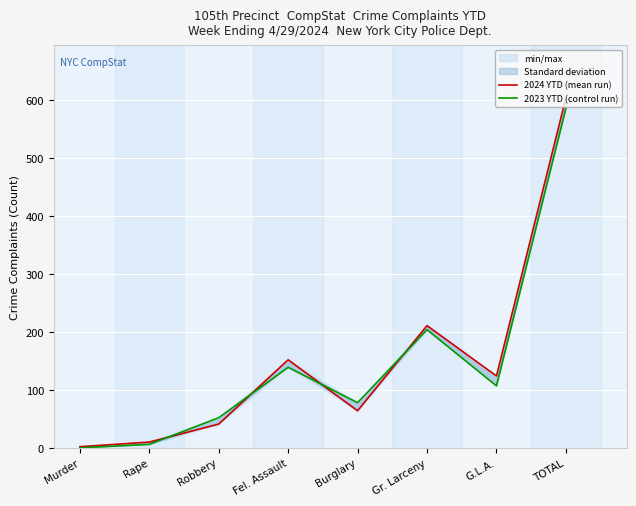

How many data points does each series have?

8